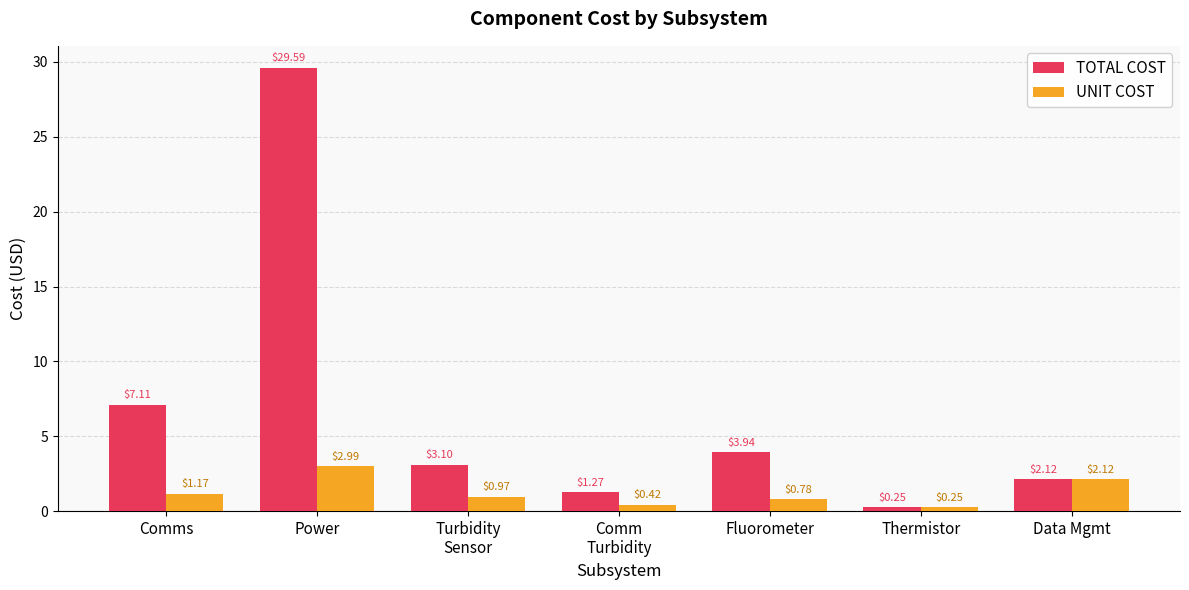

List the series in order of their peak value, lowest first.

UNIT COST, TOTAL COST